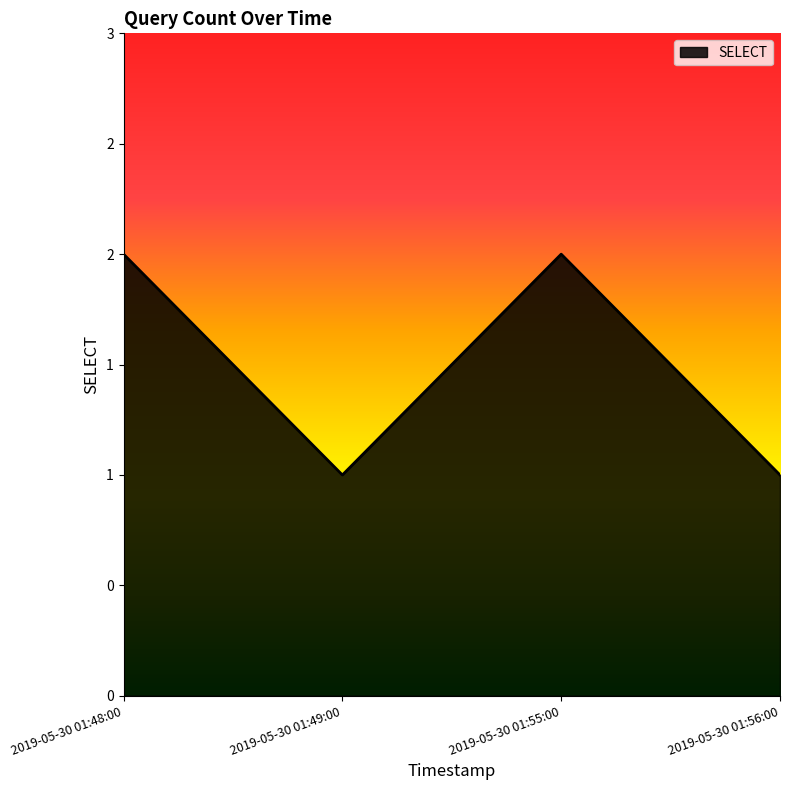

True or false: the data shows 1 at 2019-05-30 01:56:00.

True